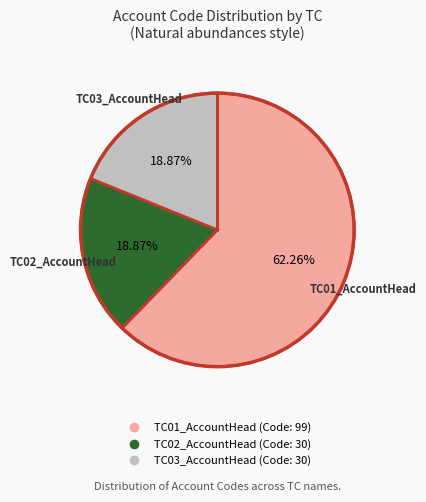

Does any single category account for the majority?

Yes